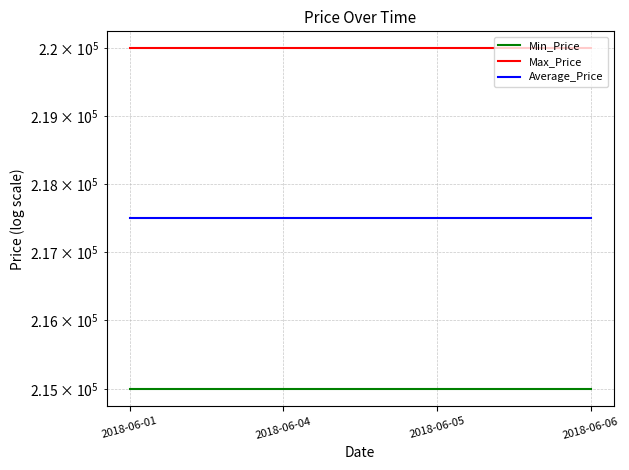

Is this an area chart (filled region under the line)?

No